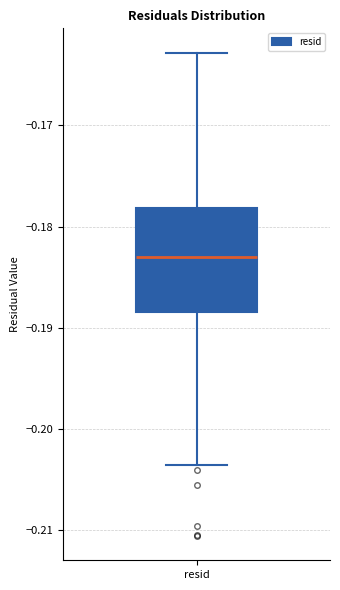

Read this box plot against the y-axis: the position of the median line, the range covered by the box, and the ends of both whiskers. The values are not printed on the chart, so give them approximately, as read against the axis.

median -0.183, box -0.188 to -0.178, whiskers -0.204 to -0.163